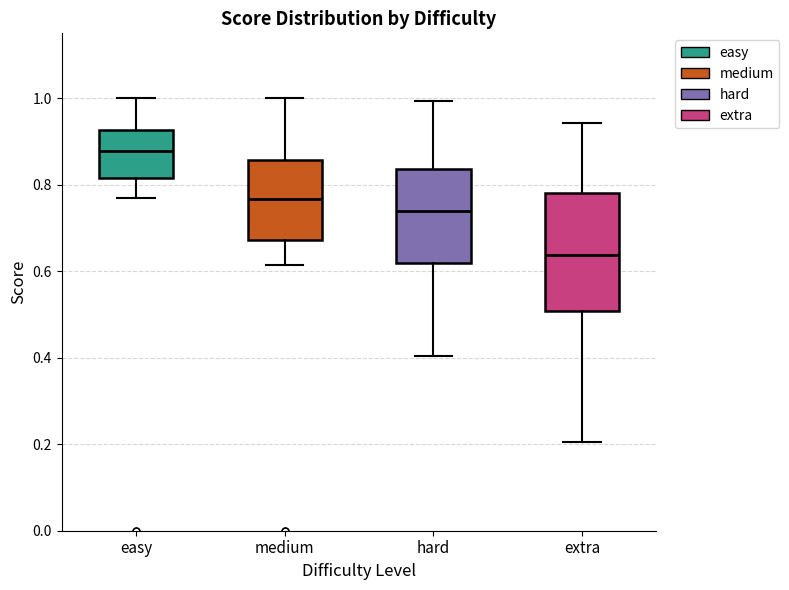

Which box is the tallest, from its lower edge to its upper edge?

extra